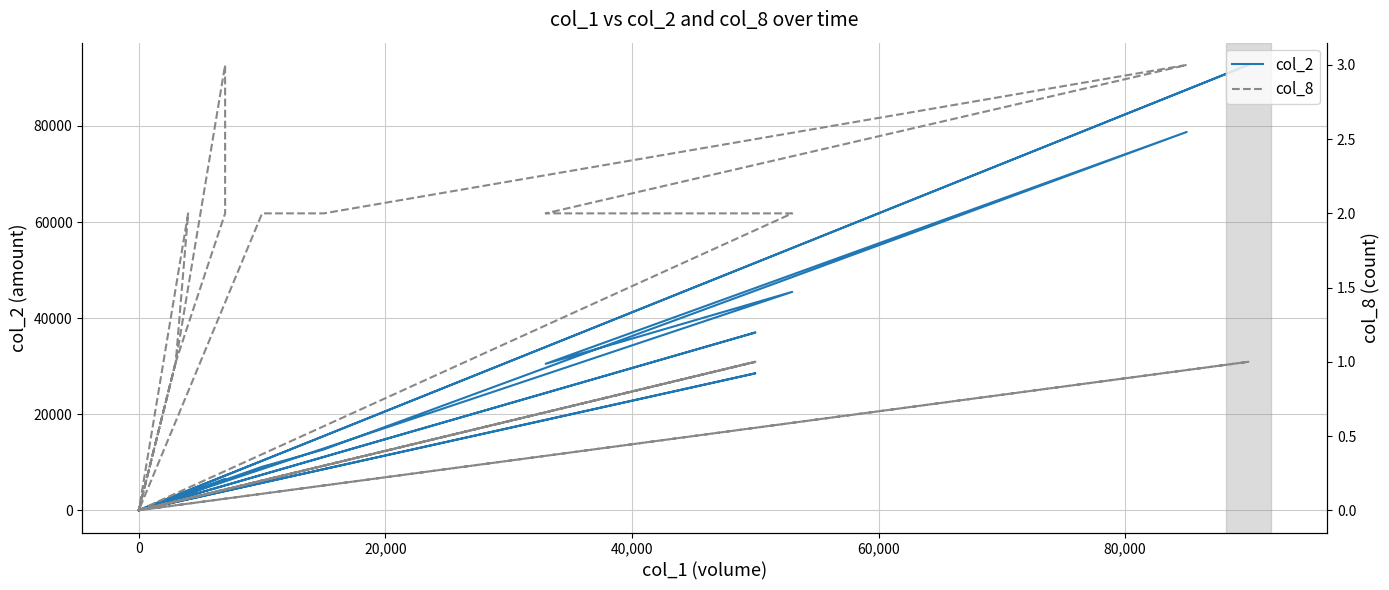

Rank the series by their average value, from highest to lowest.

col_2, col_8